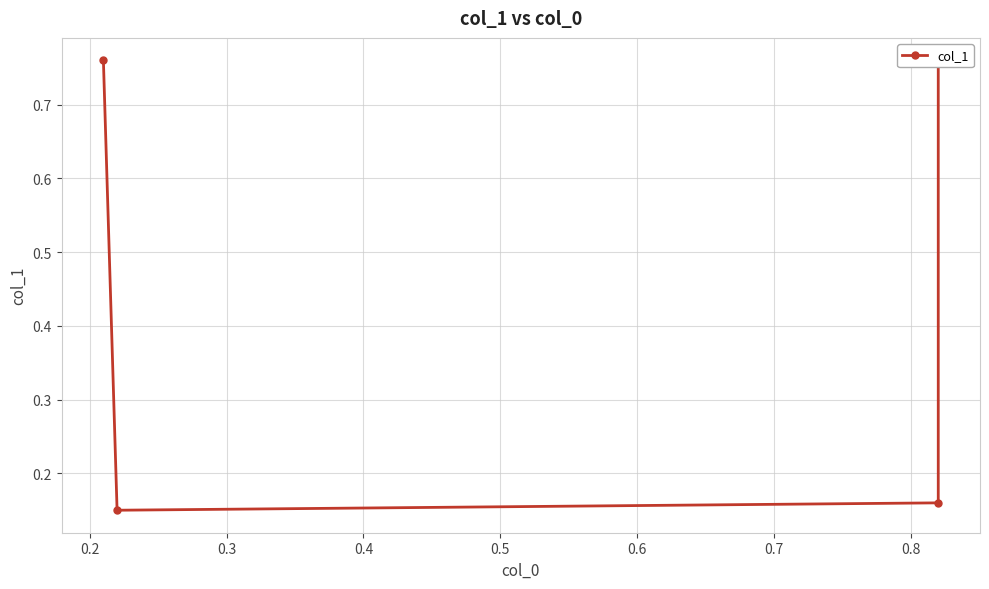

How many lines are shown in the chart?

1